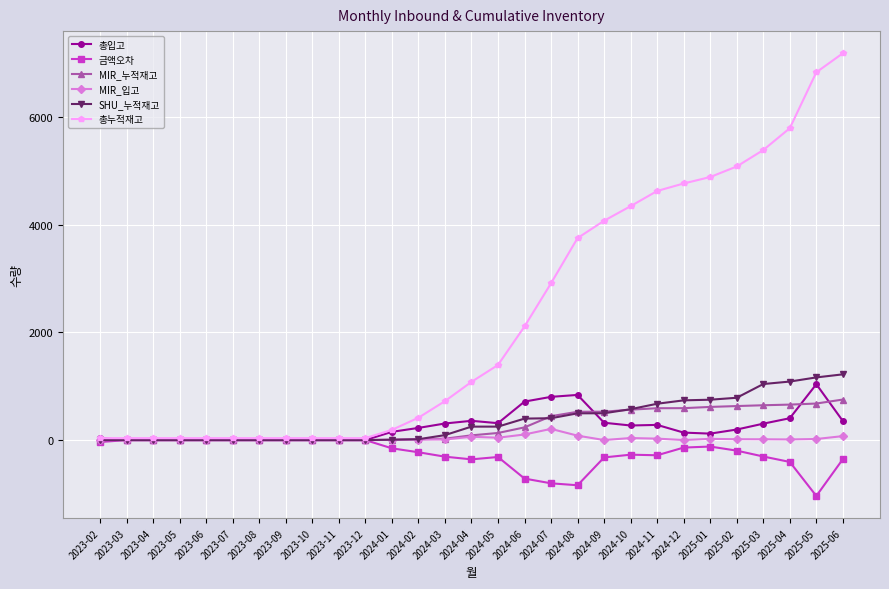

Between 2023-06 and 2025-05, which series saw the biggest shift?

총누적재고